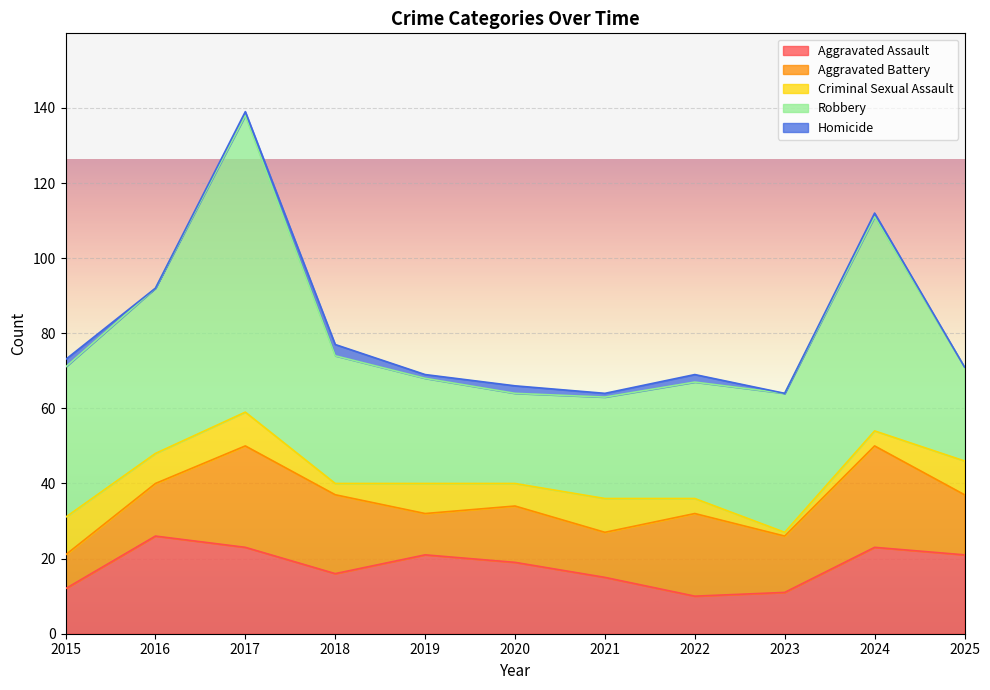

True or false: Robbery and Criminal Sexual Assault cross at least once.

False